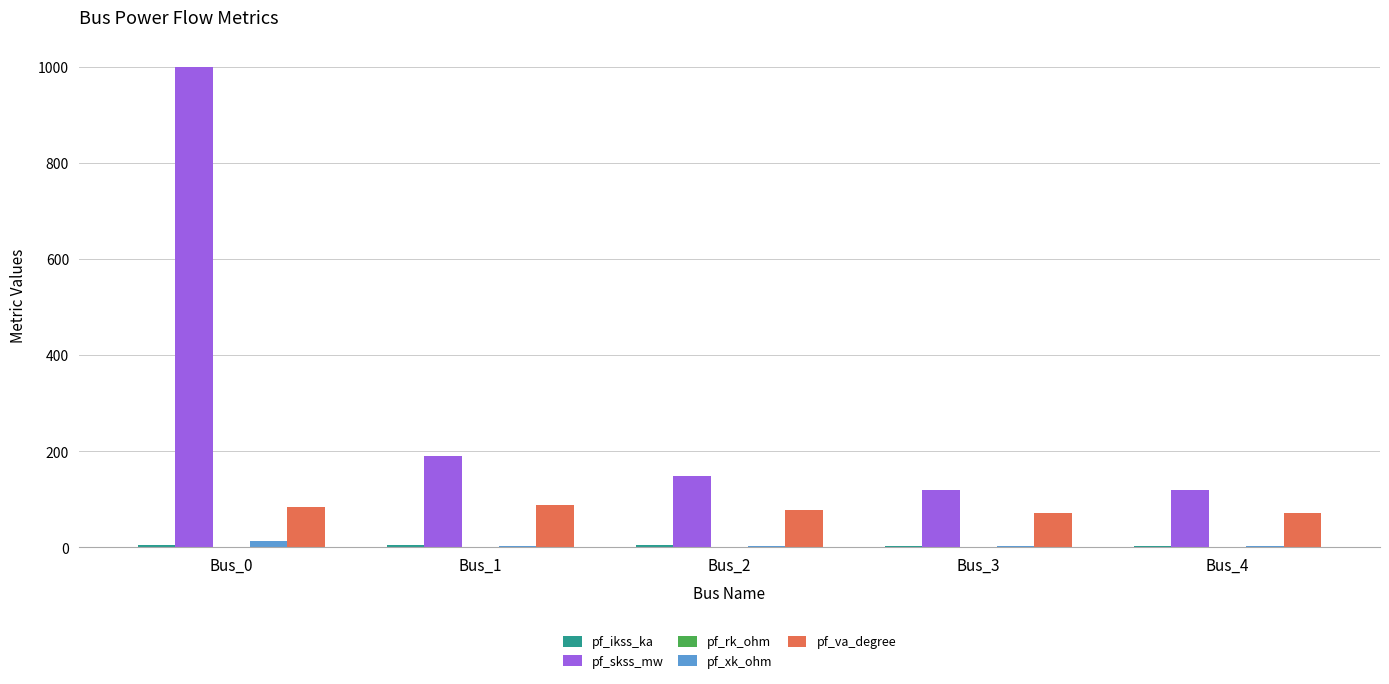

Which series has the largest total across all categories?

pf_skss_mw